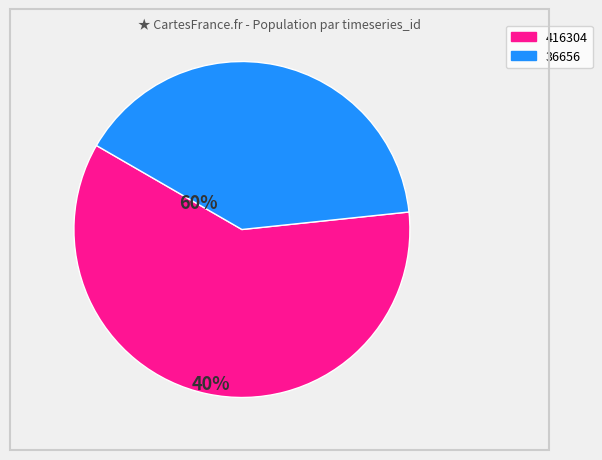

Is there any slice that represents more than half of the pie?

Yes